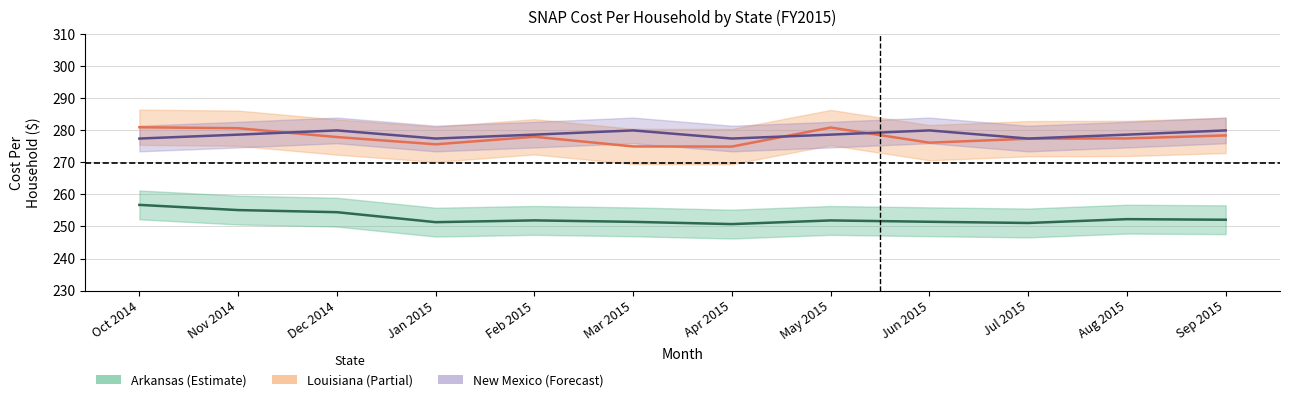

Which category has the lowest value in the NewMexico_CostPerHousehold series?

Oct 2014